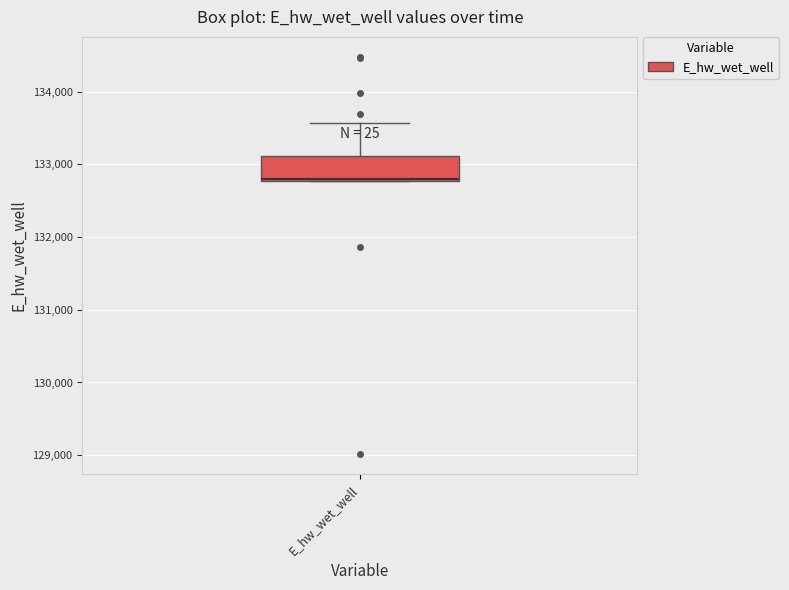

Read this box plot against the y-axis: the position of the median line, the range covered by the box, and the ends of both whiskers. The values are not printed on the chart, so give them approximately, as read against the axis.

median 132800, box 132800 to 133100, whiskers 132800 to 133600